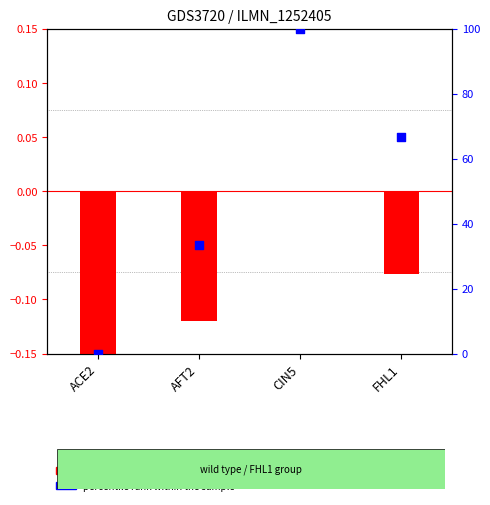

At how many categories does at least one series exceed 80?

1